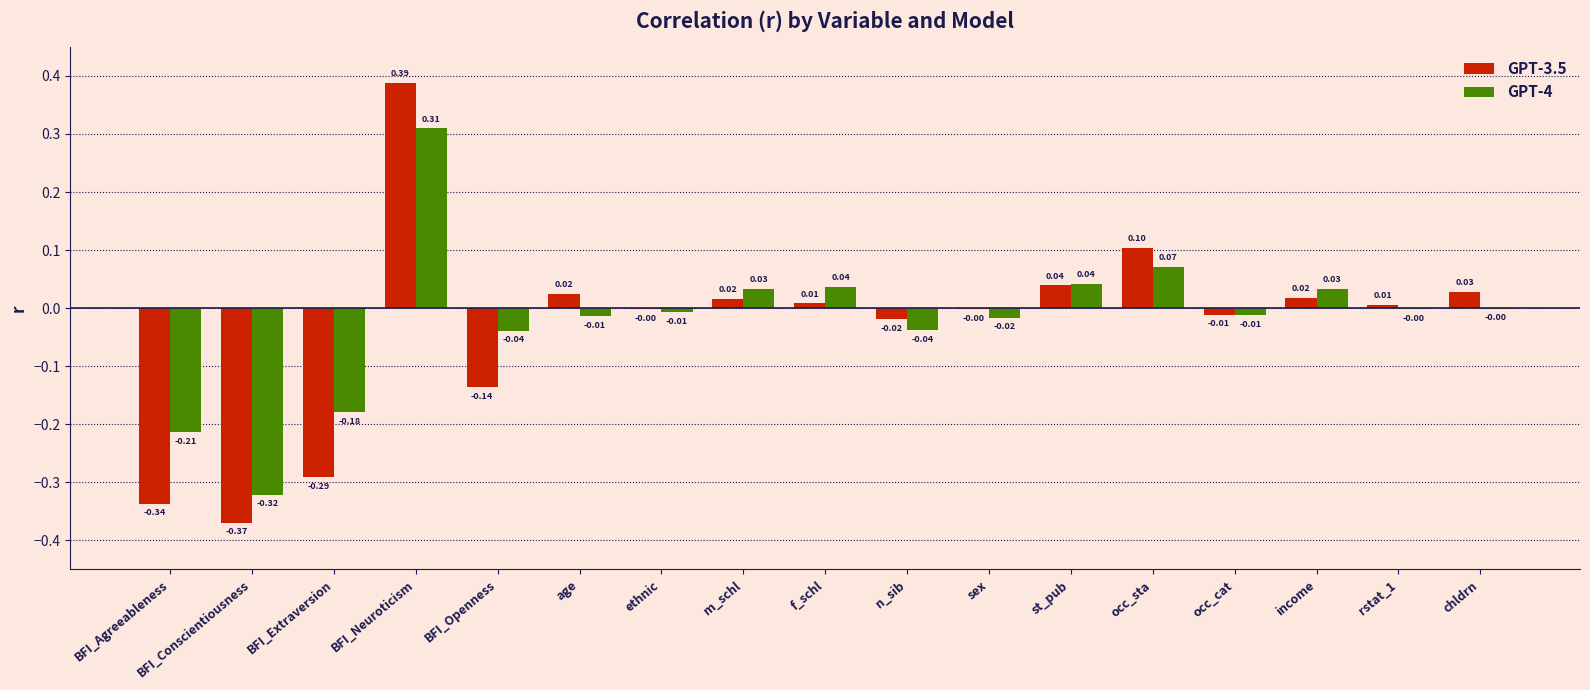

Which label corresponds to the largest value in the chart?

BFI_Neuroticism